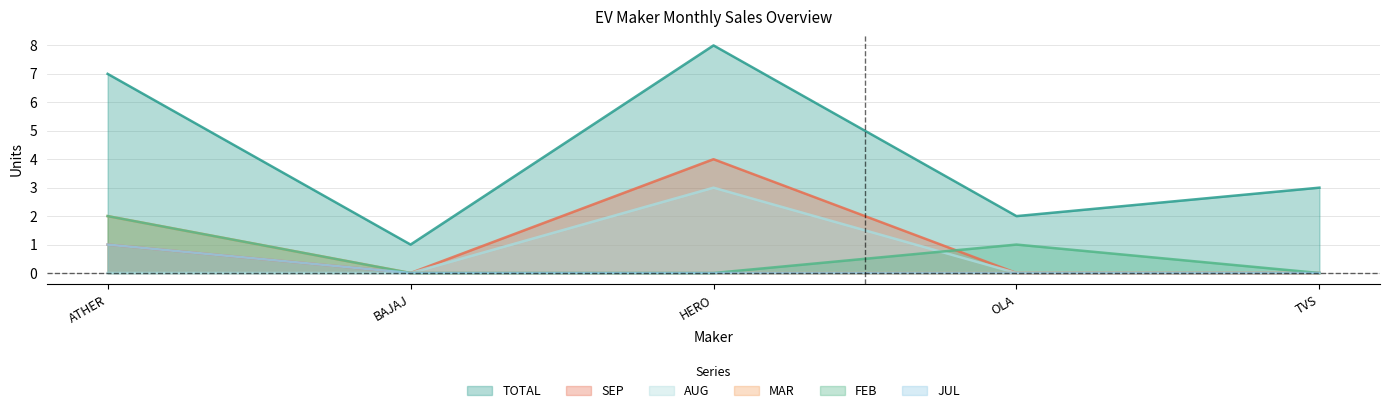

Which series has the largest total across all categories?

TOTAL